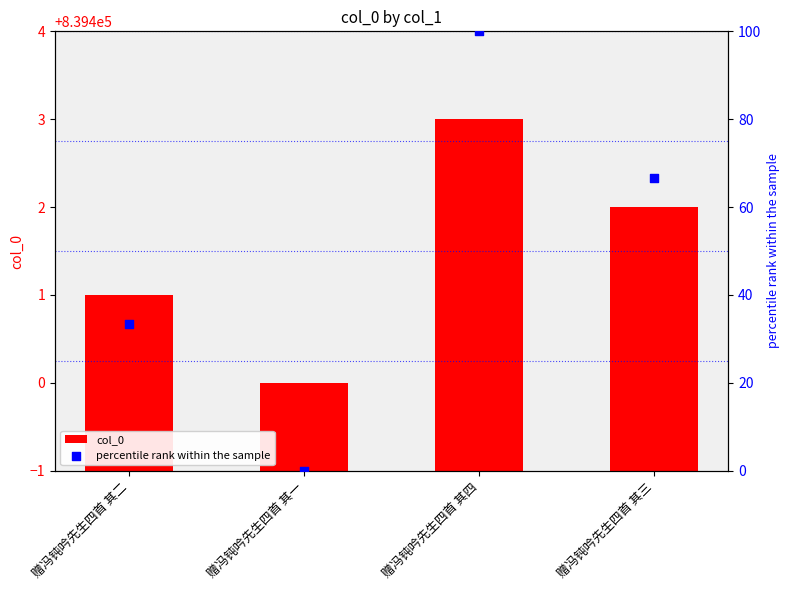

At which category is the sum across all series the highest?

赠冯钝吟先生四首 其四